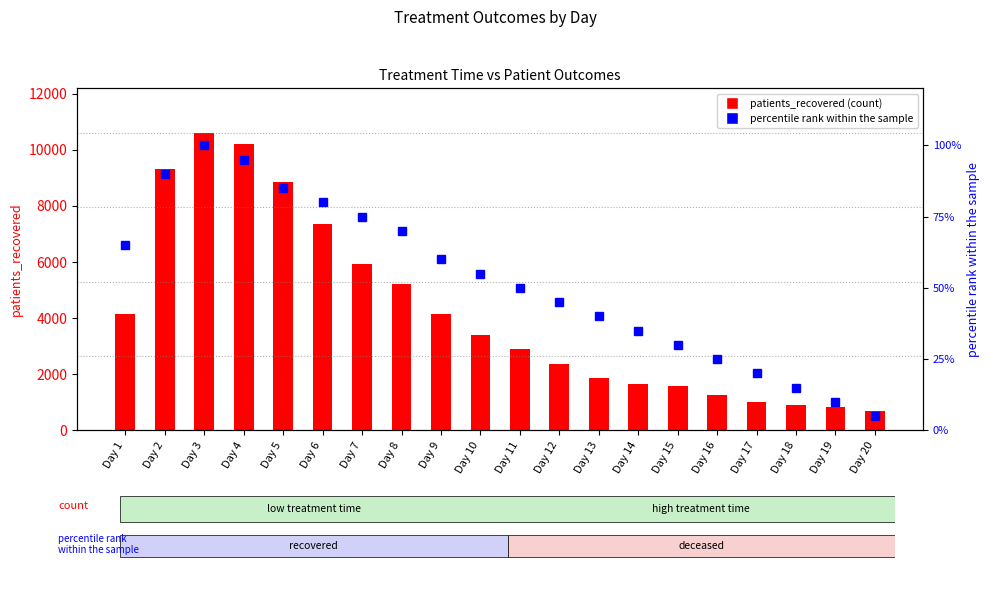

What is the approximate value of percentile rank within the sample at Day 16?

25.0